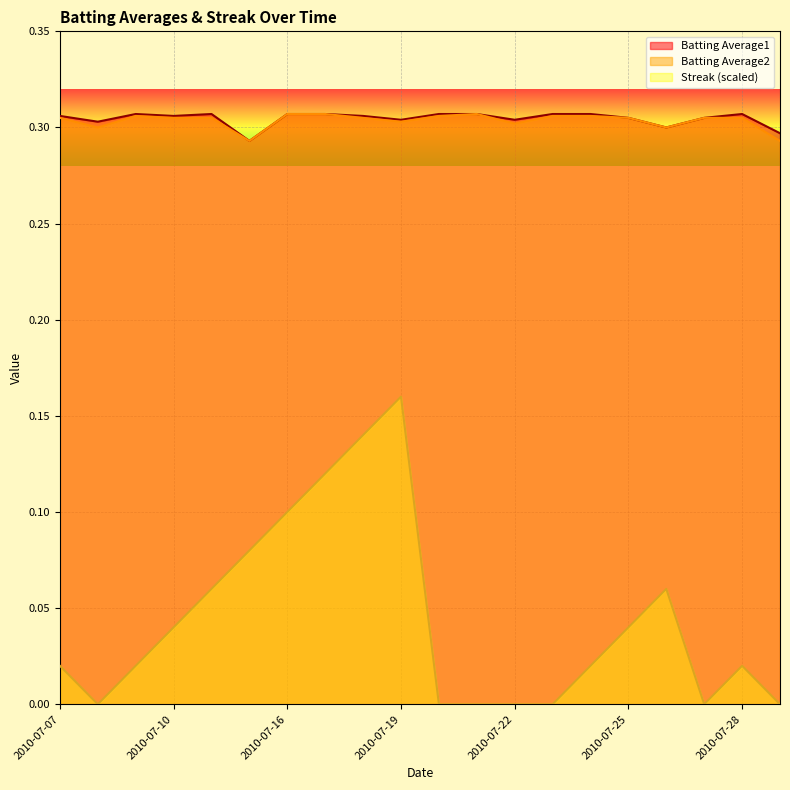

True or false: Streak has more than 0 points higher than both neighbors.

True